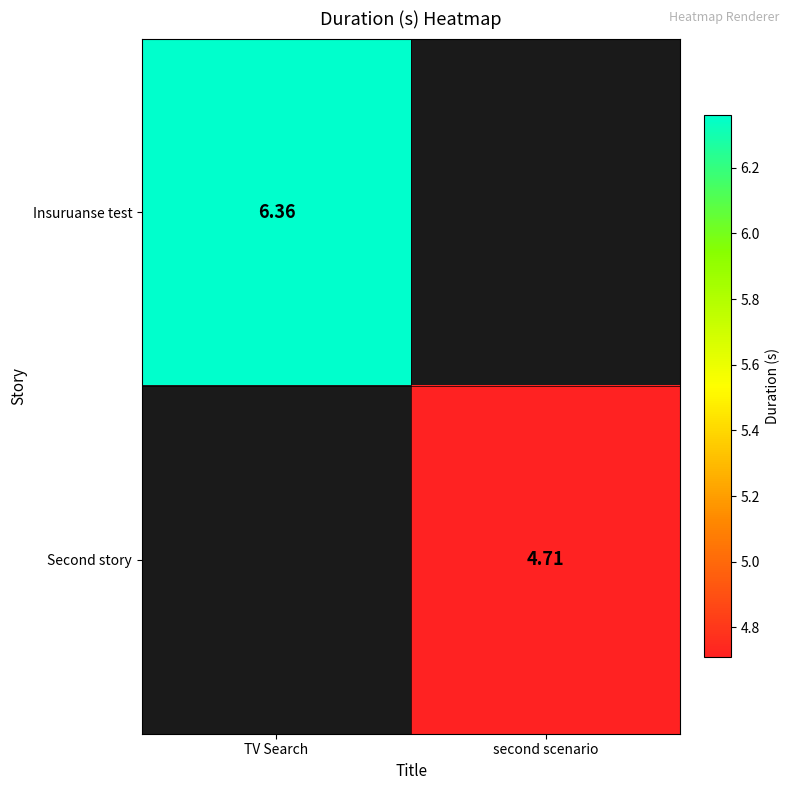

Is the value of Second story at second scenario greater than the value of Insuruanse test at TV Search?

No